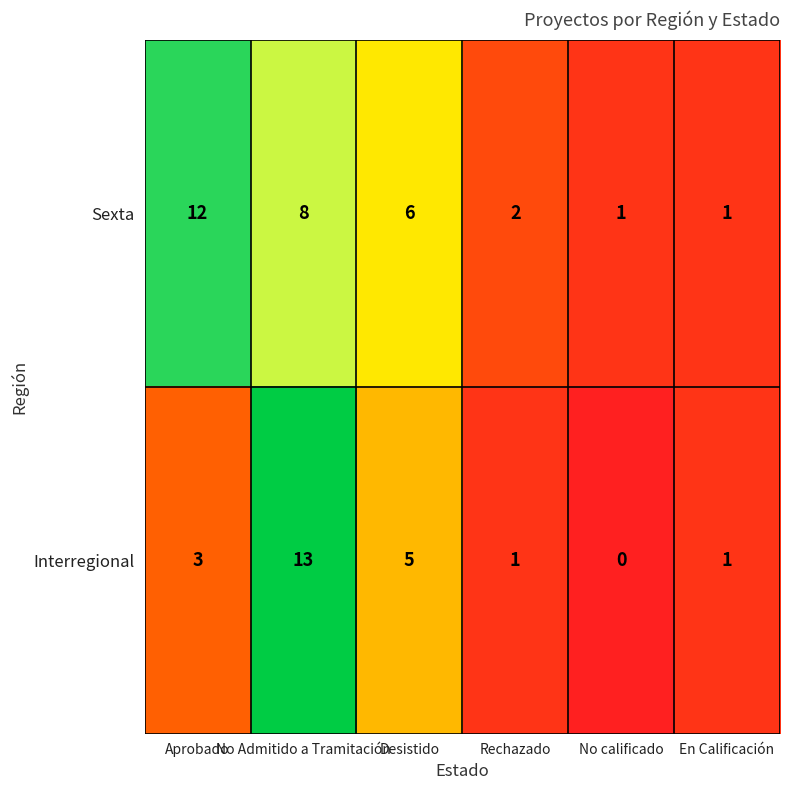

The Sexta series shows 2 at No calificado. True or false?

False